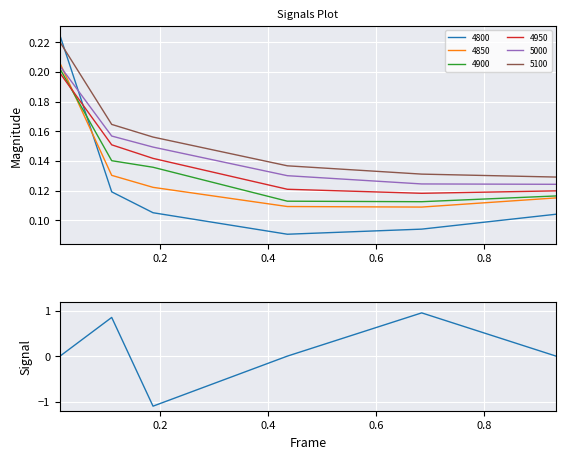

What is the difference between the maximum and second lowest values?

0.9